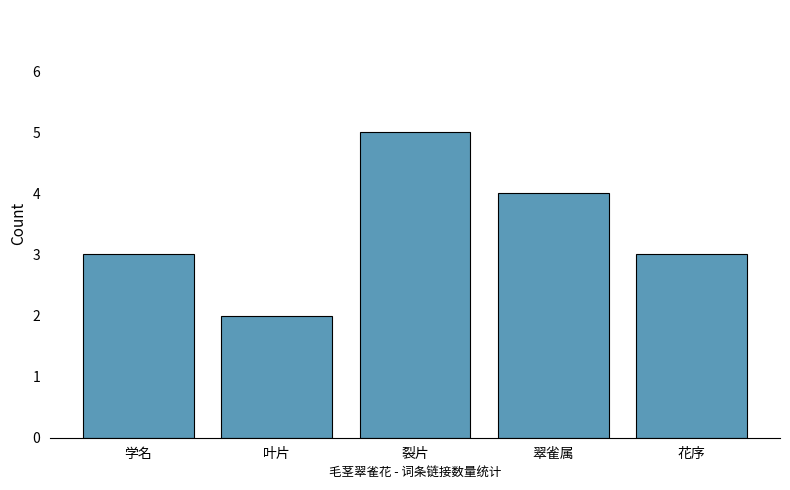

Does the chart contain stacked bars?

No